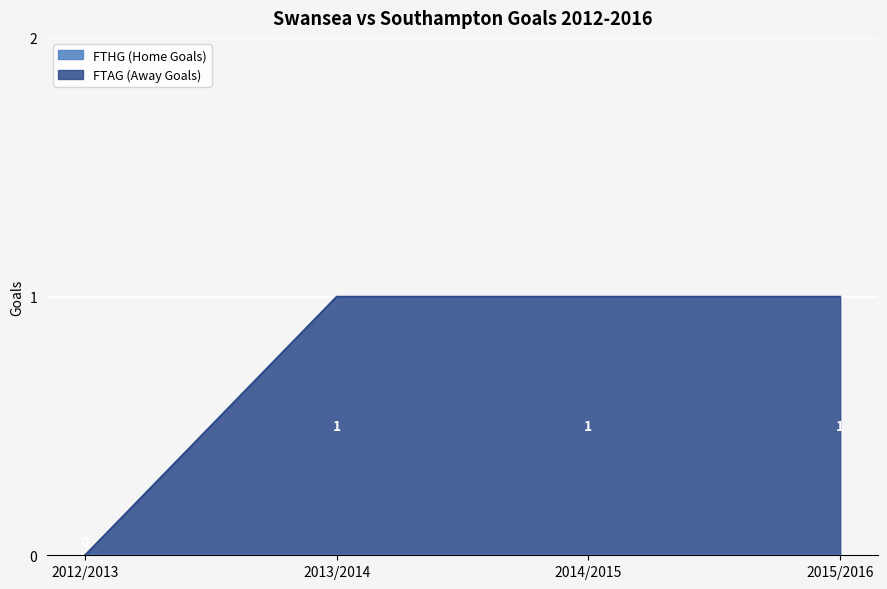

How many FTAG (Away Goals) values are between 1 and 2?

3